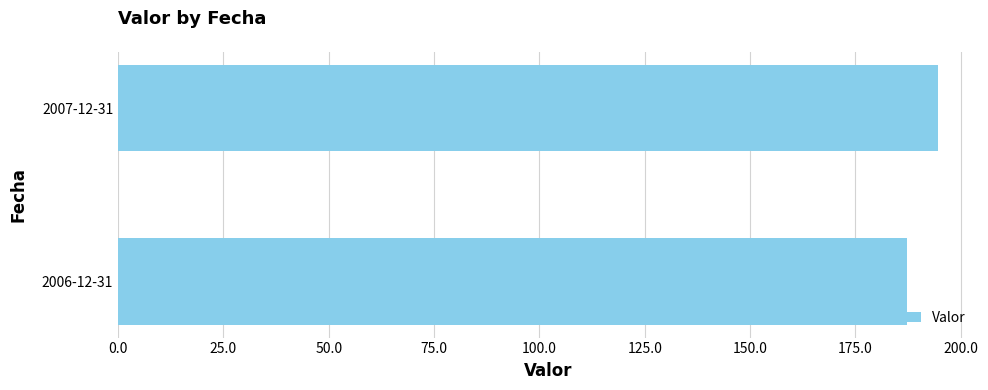

What is the average value?

190.8